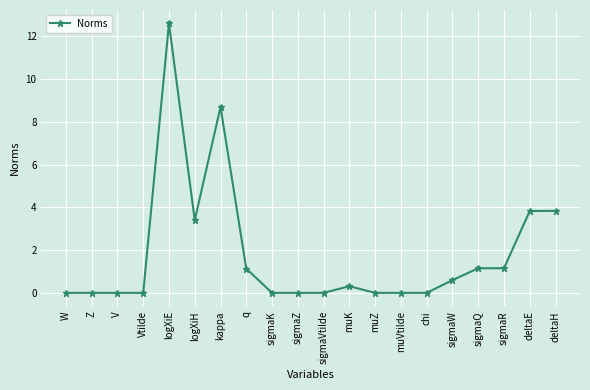

The value at q is 2.0. True or false?

False